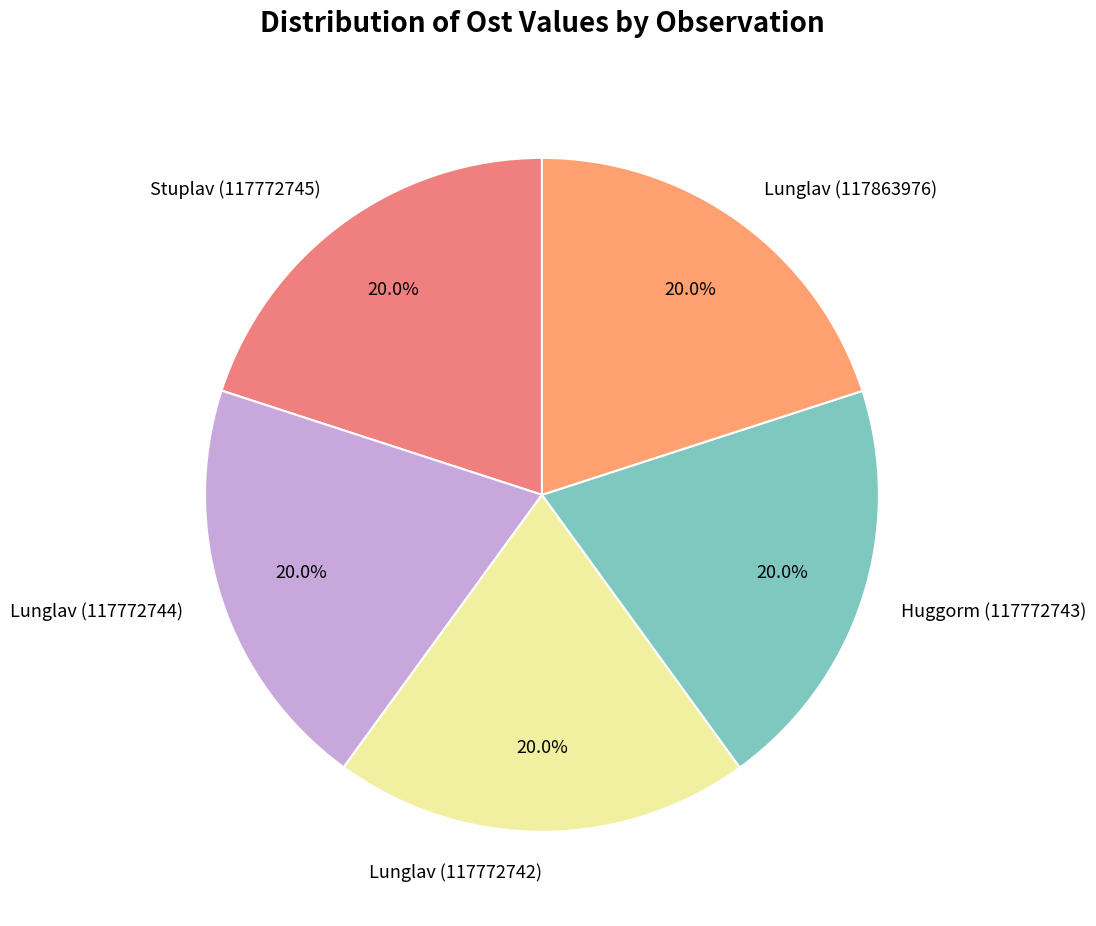

To the nearest percent, what percentage of the pie is Huggorm (117772743)?

20%